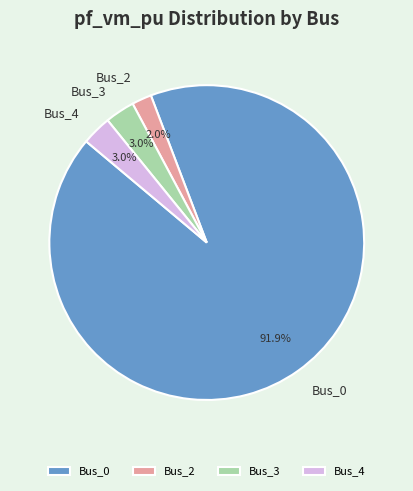

Is Bus_4 the majority of the pie?

No